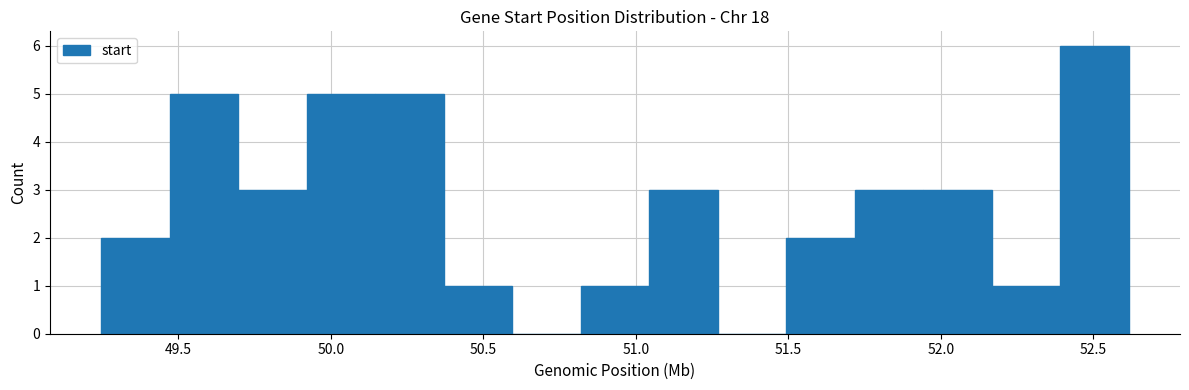

How tall is the bar that spans 49.90 to 50.15 on the x-axis? Neither the bar edges nor the heights are printed on the chart, so give them approximately, as read against the axes.

5